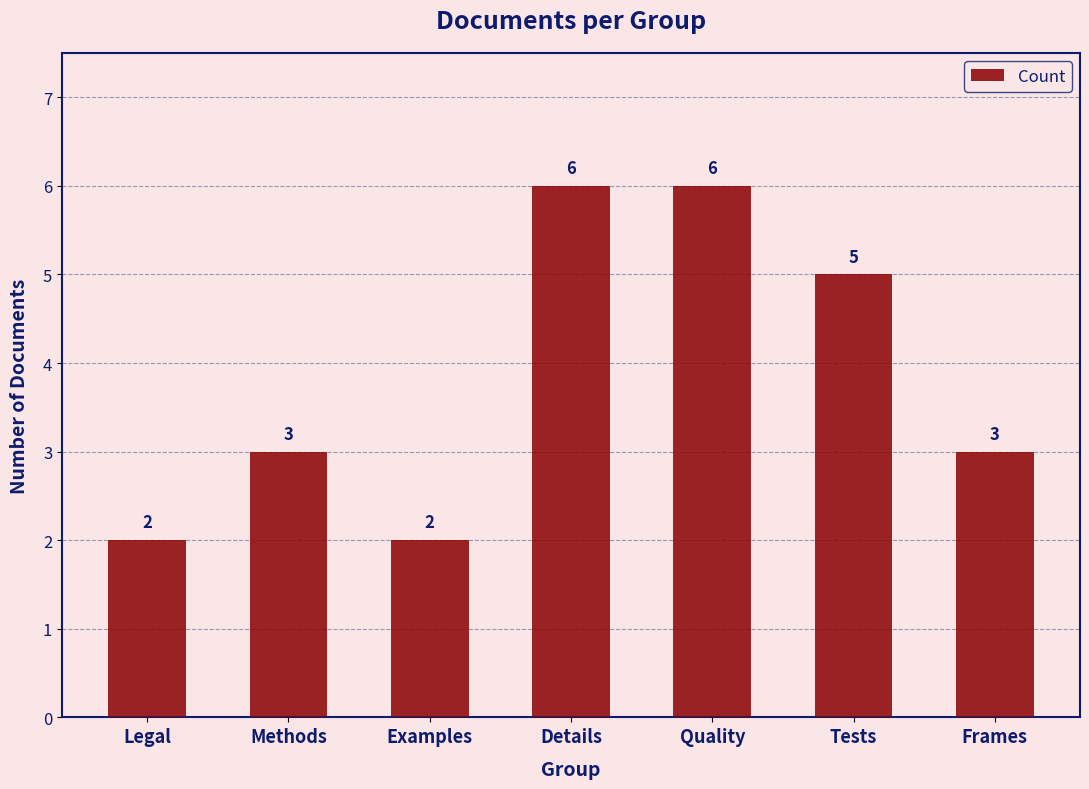

Read the value at Quality.

6